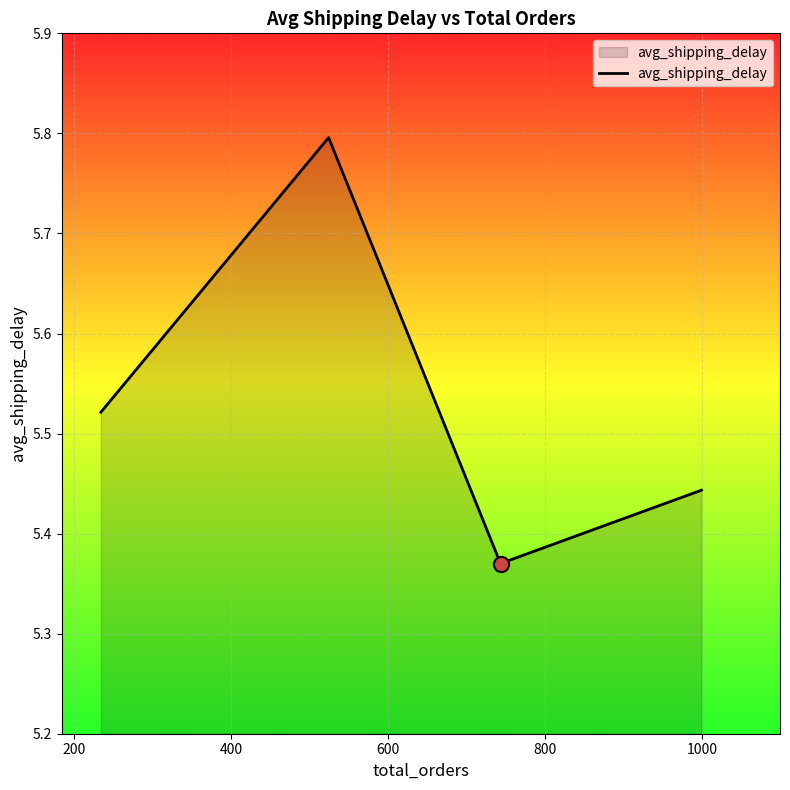

Count the values in the range 5 to 6.

4